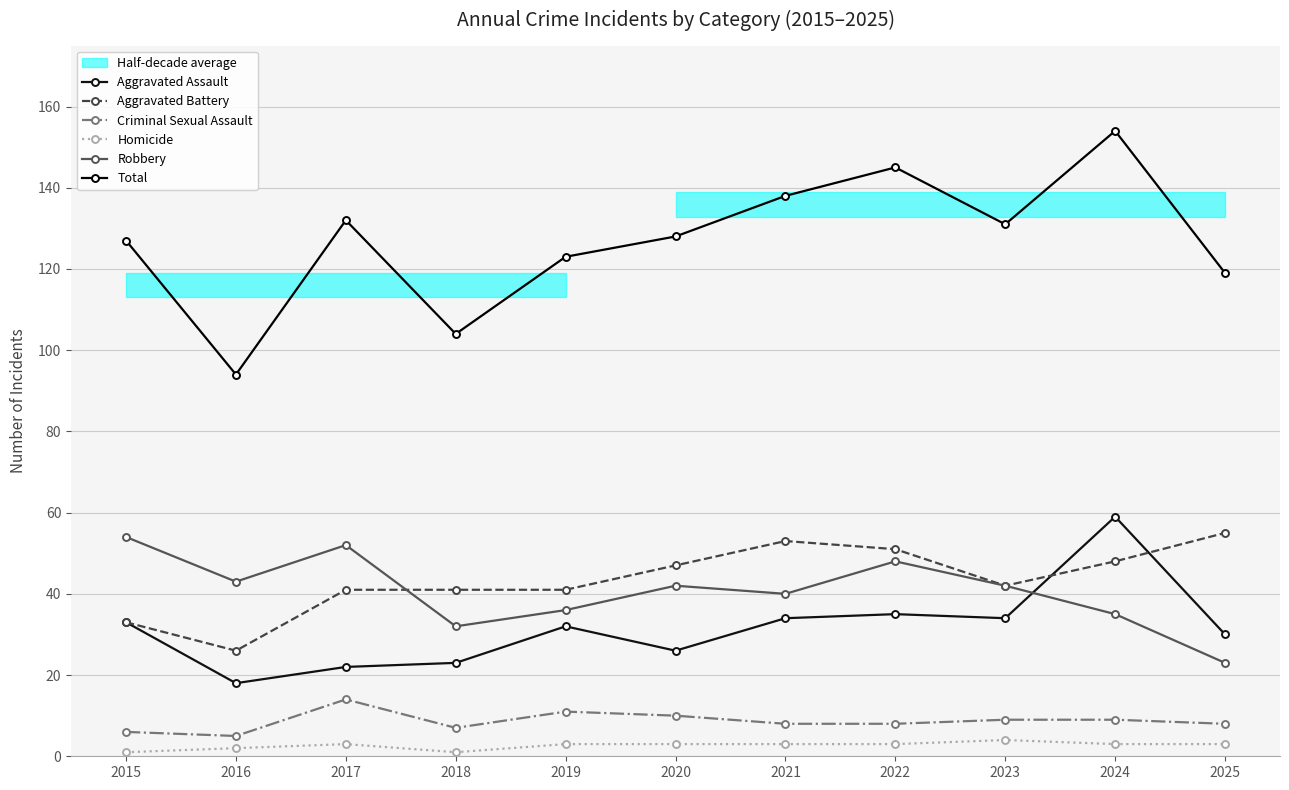

Rank the series by their maximum value, from highest to lowest.

Total, Aggravated Assault, Aggravated Battery, Robbery, Criminal Sexual Assault, Homicide